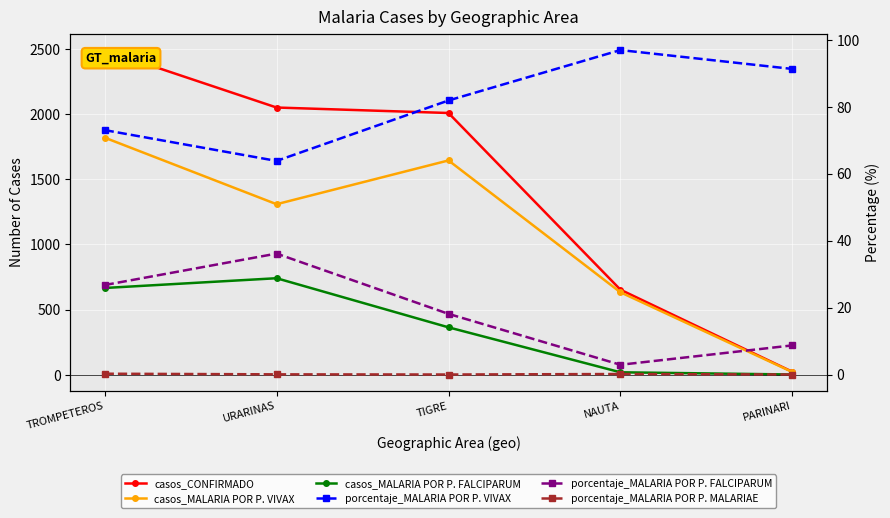

What is the difference between the second highest and second lowest values in the porcentaje_MALARIA POR P. FALCIPARUM series?

18.0